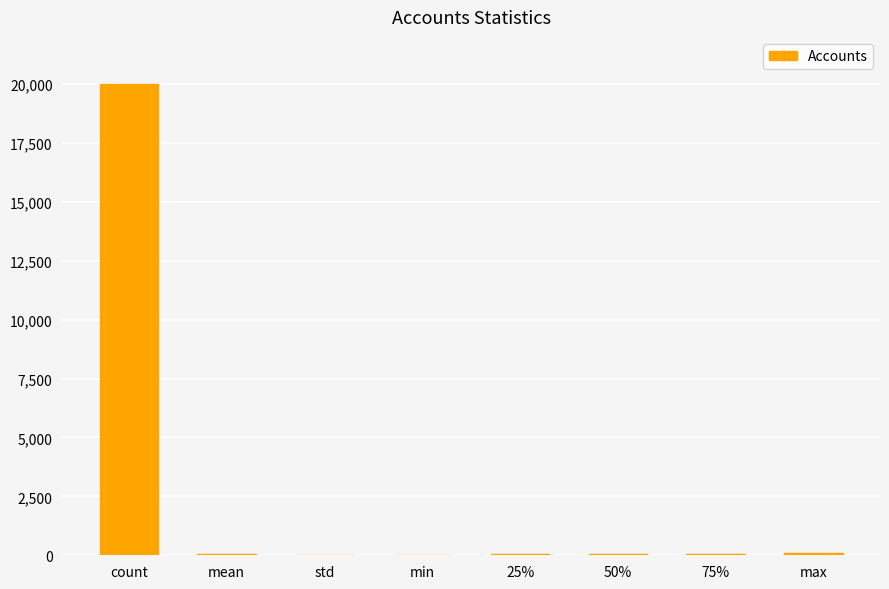

What is the sum of all values?

20313.7